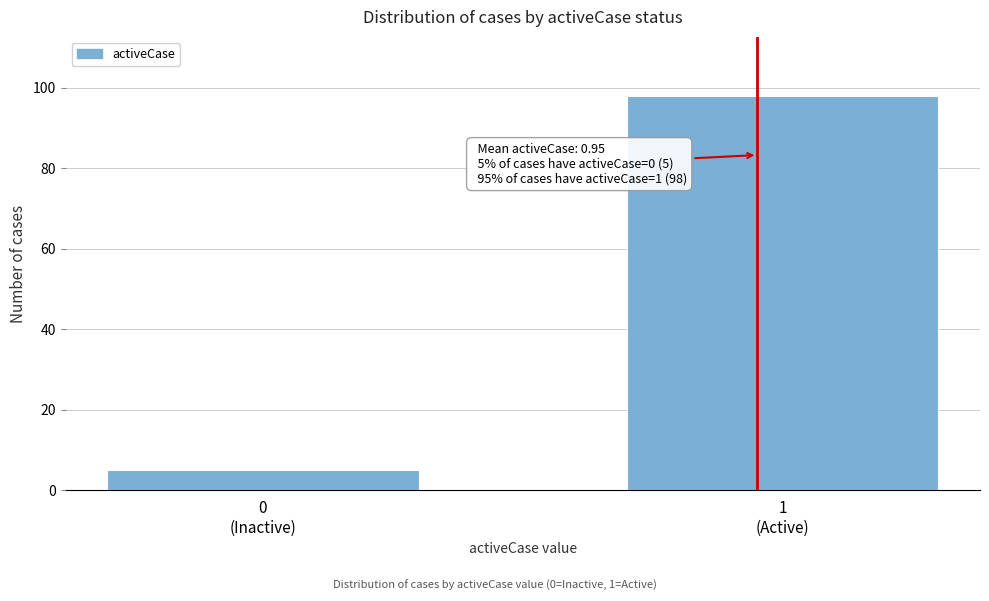

Reading right to left, list all the values displayed in this chart.

98	5